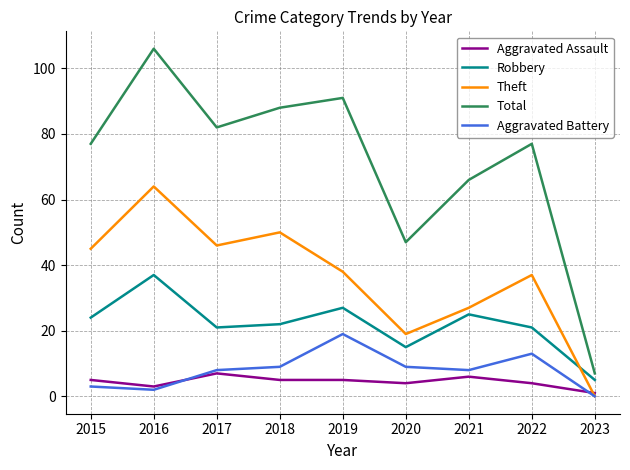

True or false: Aggravated Battery and Total intersect in this chart.

False